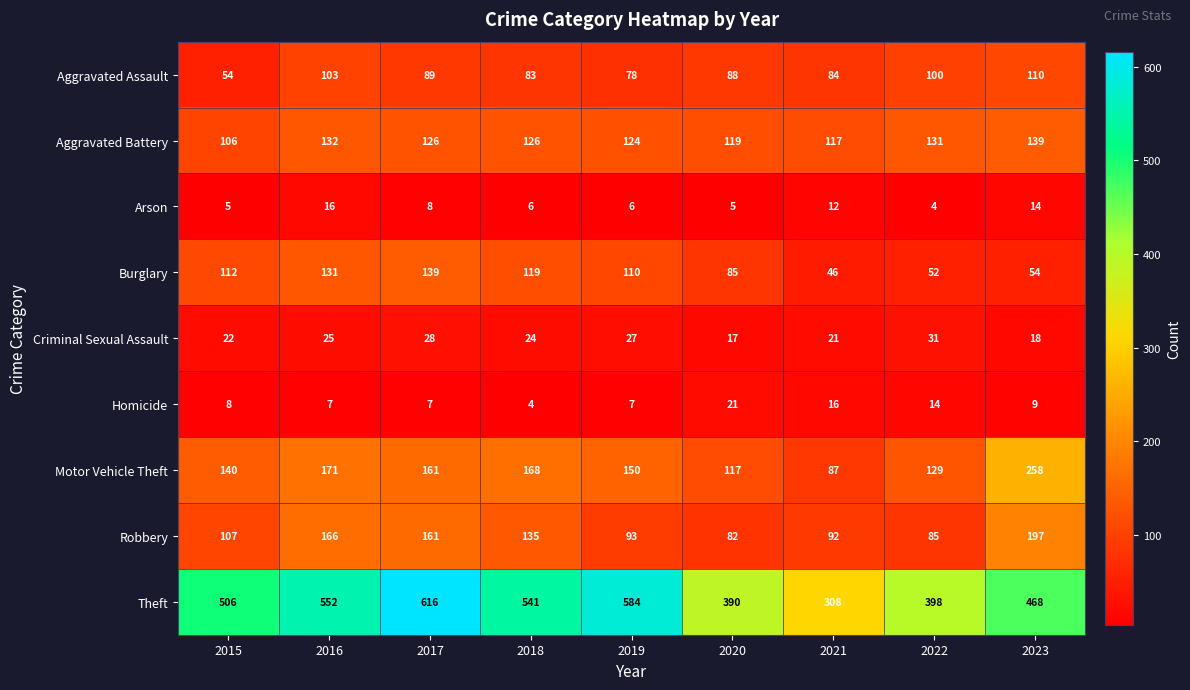

What is the highest value of the Burglary series?

139